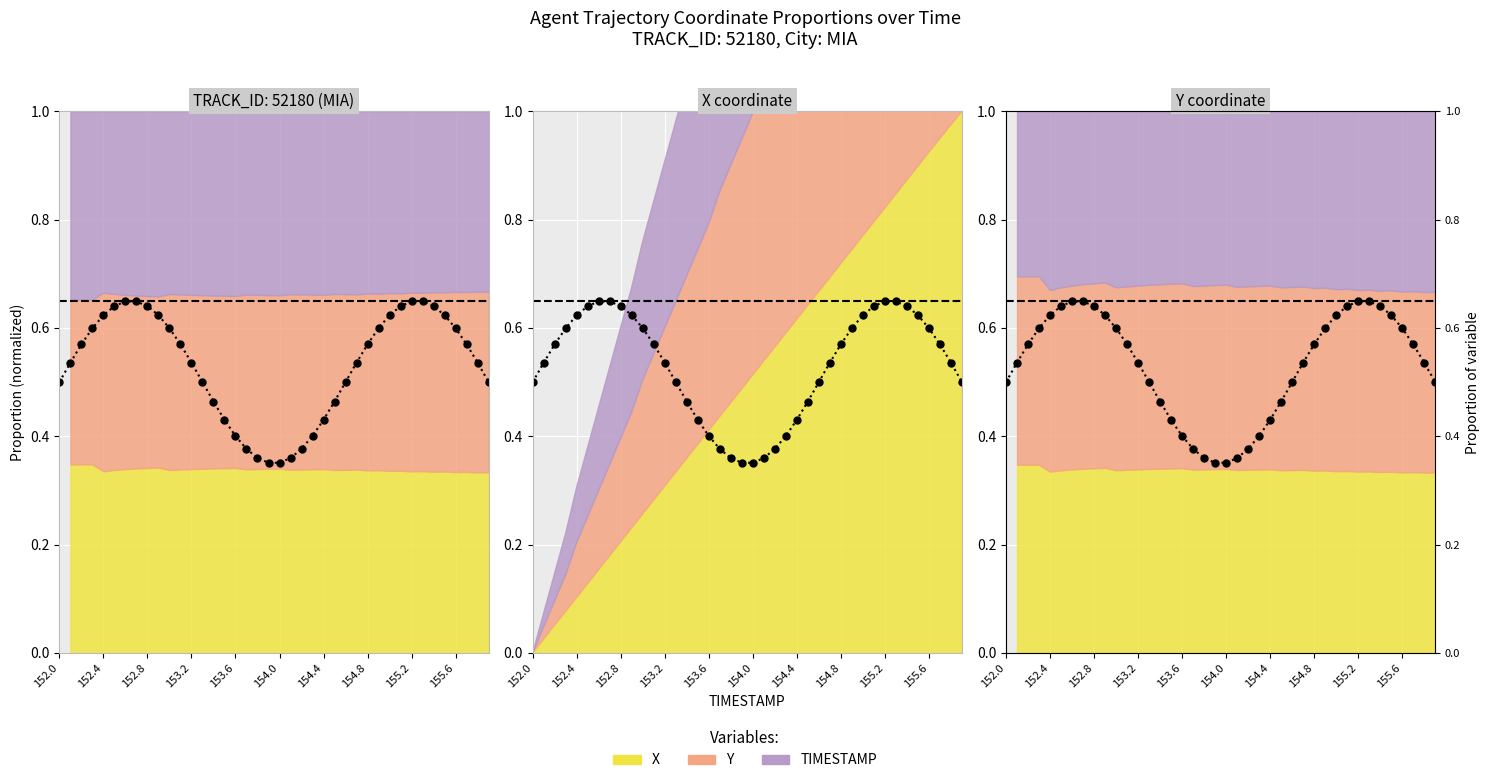

True or false: the data shows 0.5 at 21.

False